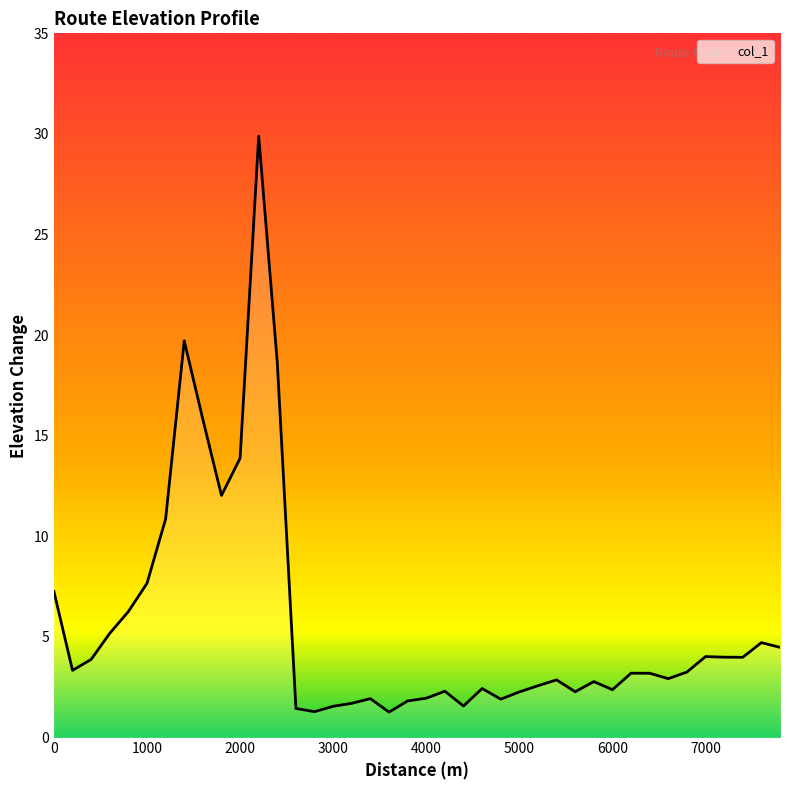

What is the difference between the maximum and minimum values?

28.6